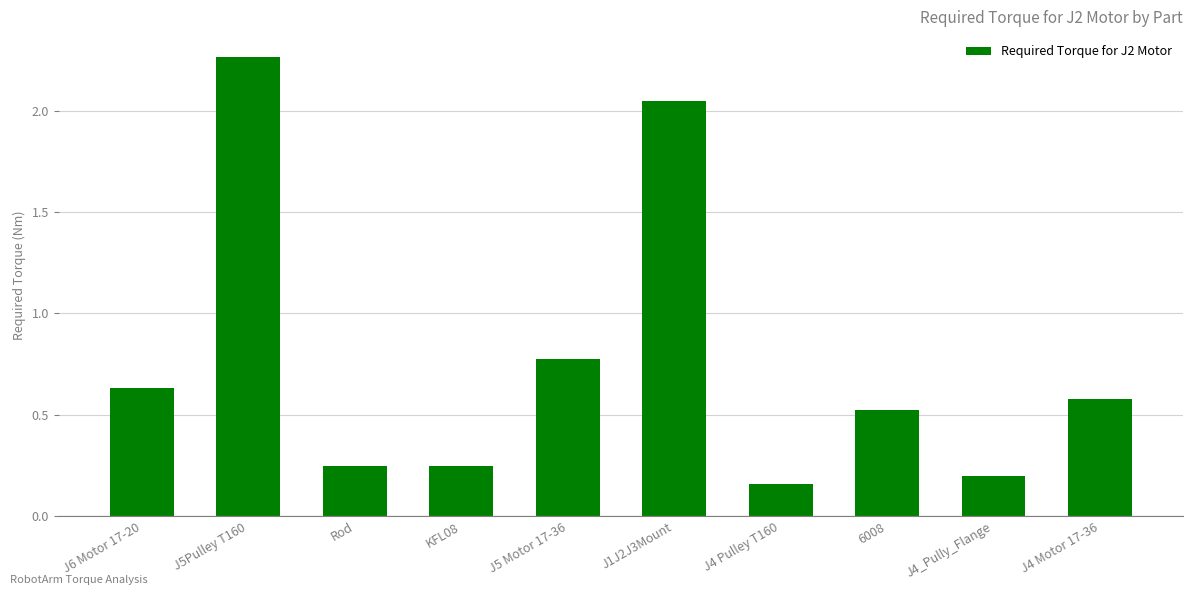

Which category has the highest value across all series?

J5Pulley T160